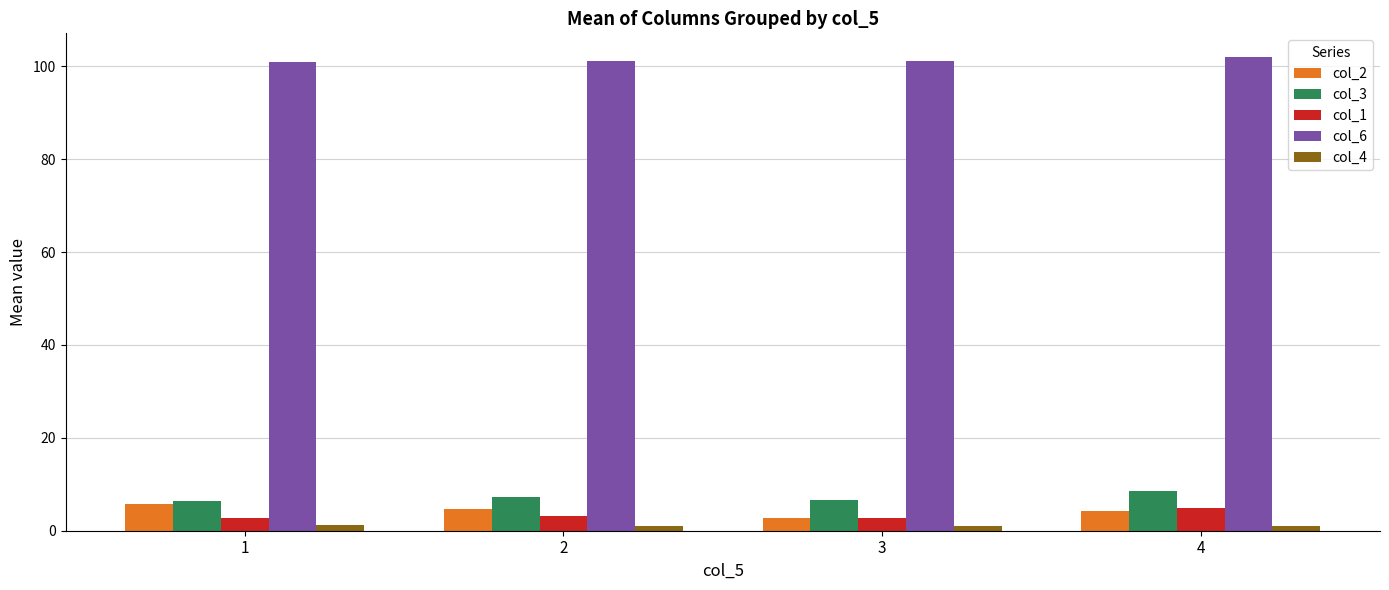

What is the value of the col_1 bar at the 3rd from the left?

2.7